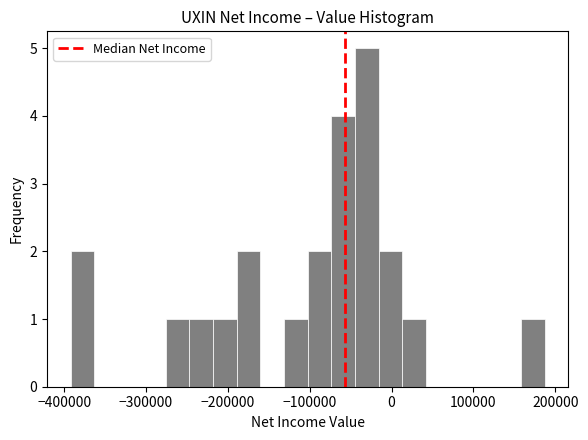

Read against the x-axis, roughly where is the centre of the tallest bar?

-30000